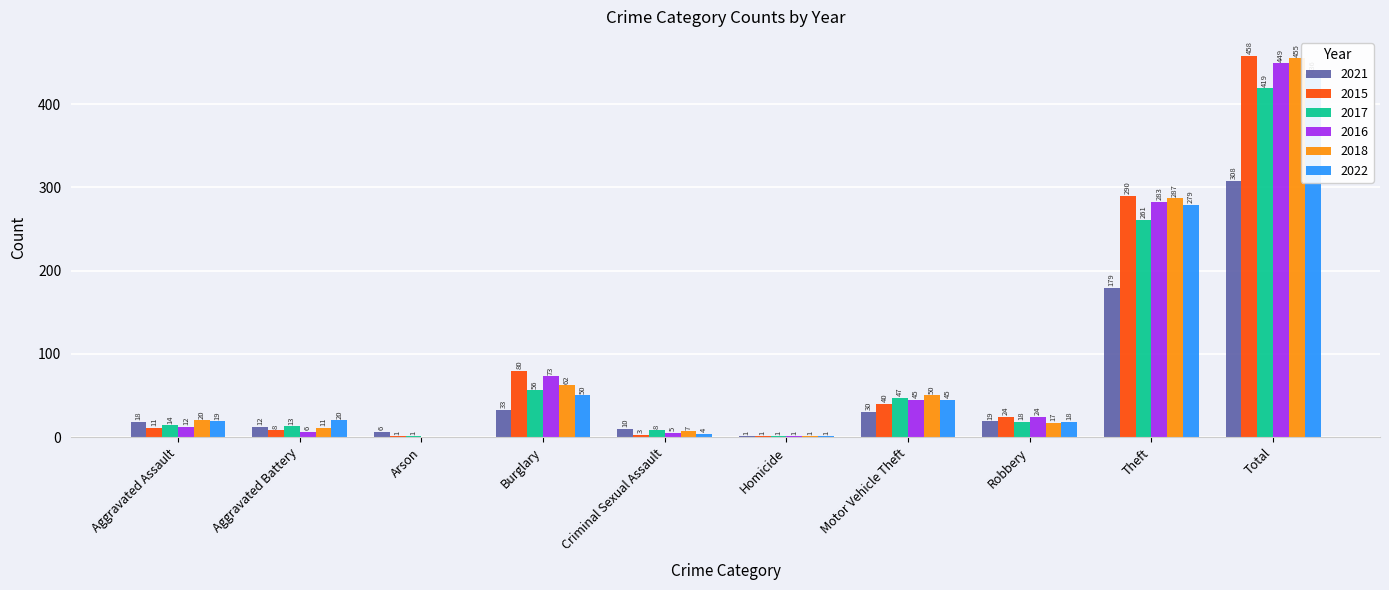

What are all the series names shown in the legend?

2021, 2015, 2017, 2016, 2018, 2022